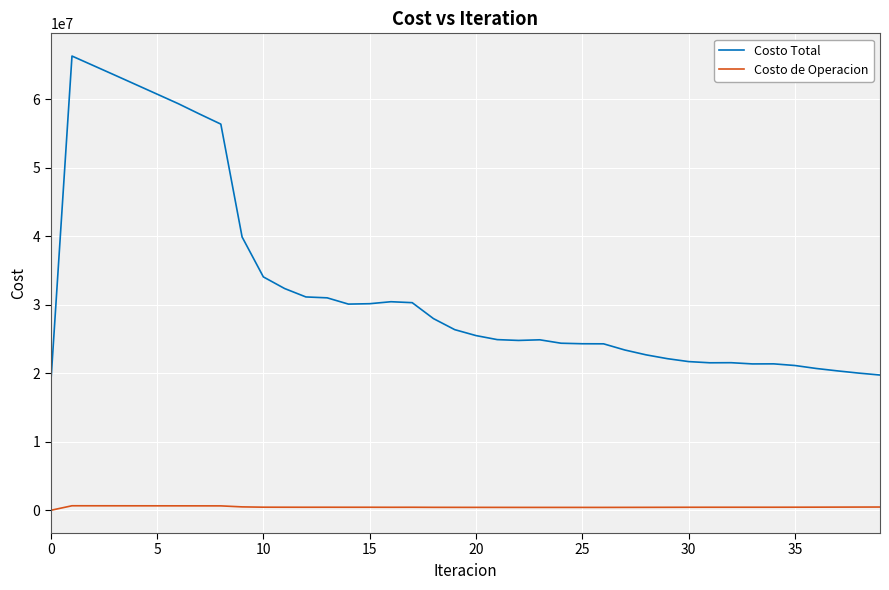

True or false: Costo de Operacion and Costo Total cross at least once.

False